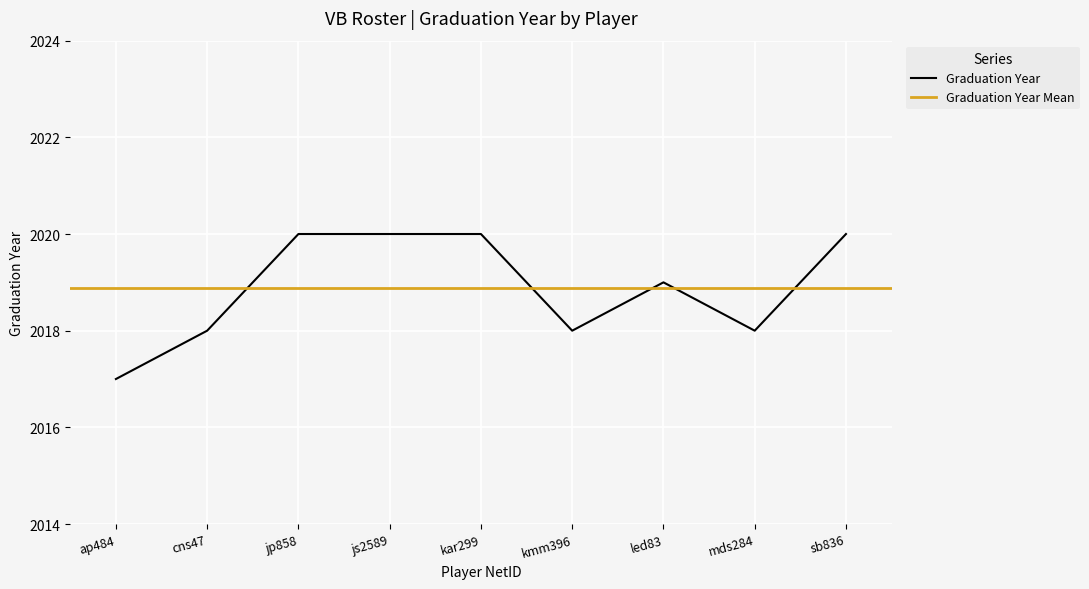

What is the greatest value displayed?

2020